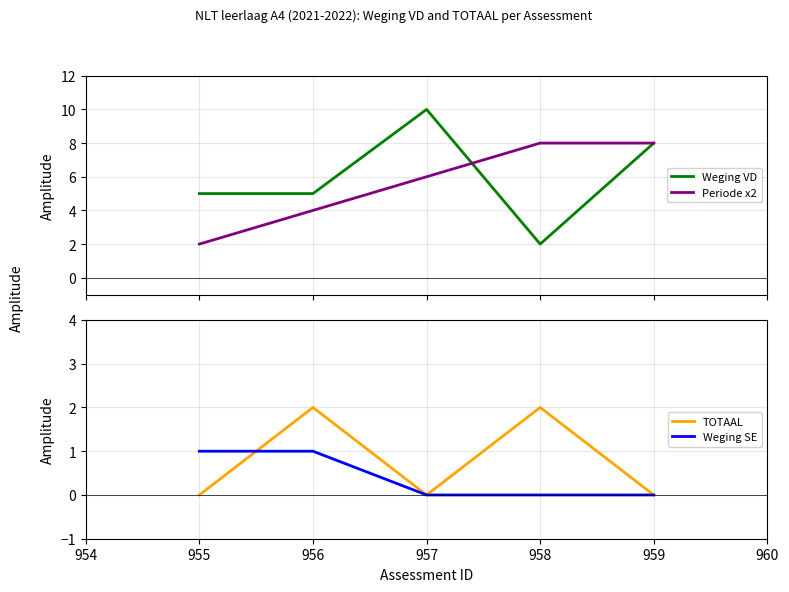

What is the highest value of the Periode x2 series?

8